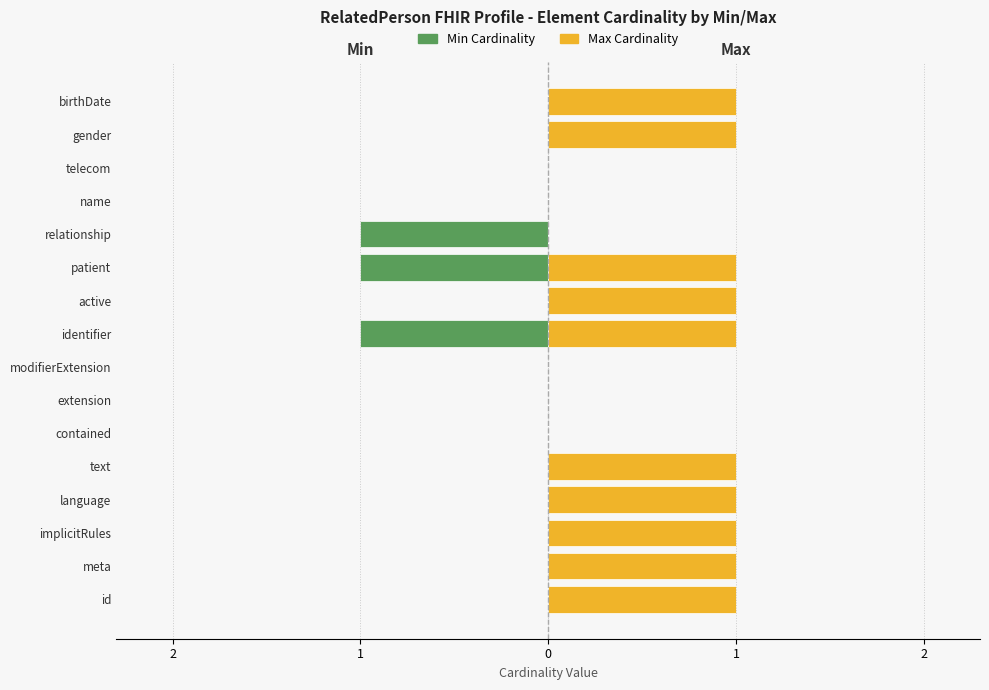

How many Max Cardinality values are between 0 and 1?

16